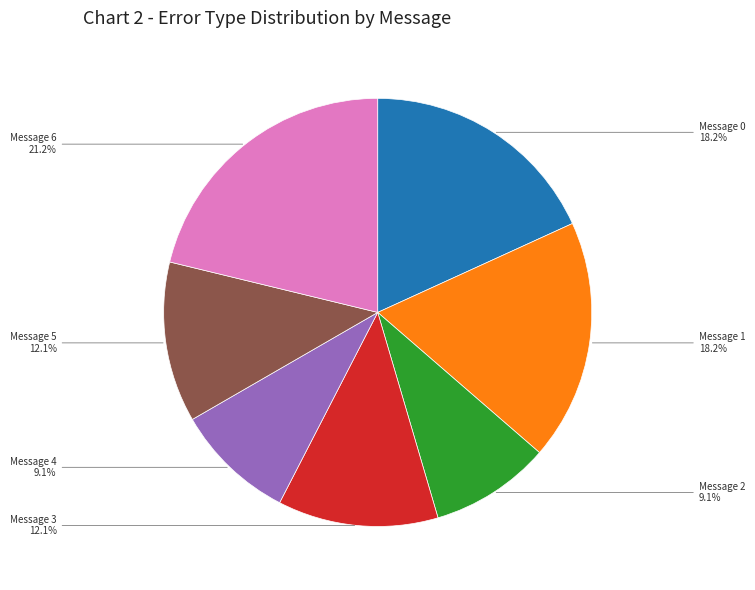

Does any single category account for the majority?

No